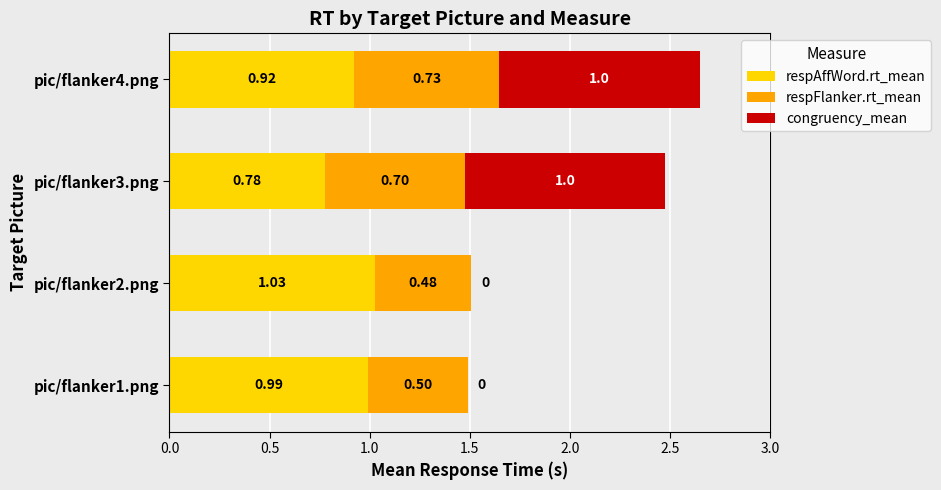

Count the number of categories in the chart.

4